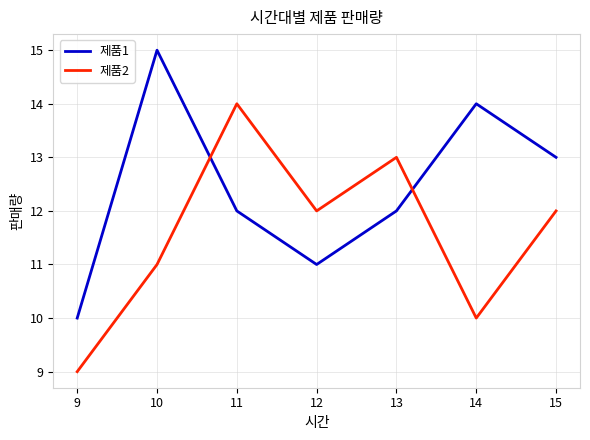

Rank the series by their average value, from highest to lowest.

제품1, 제품2